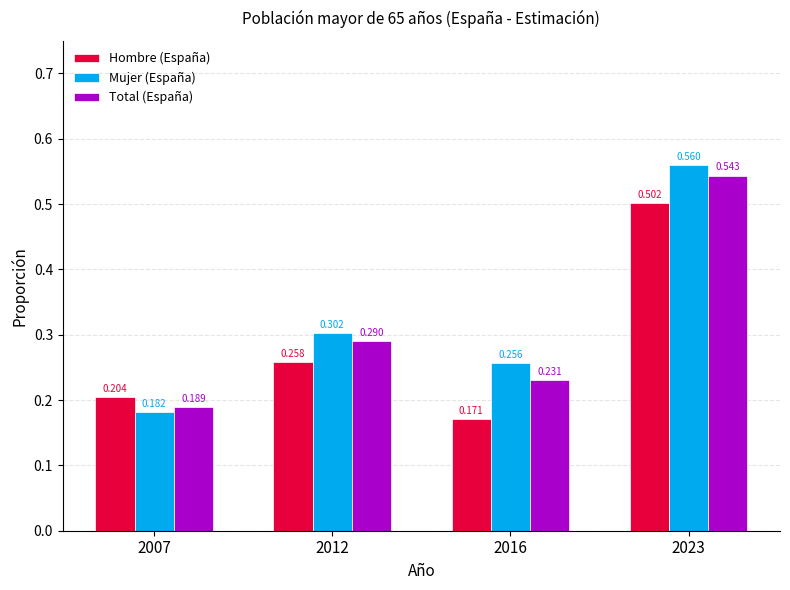

Does the chart contain stacked bars?

No